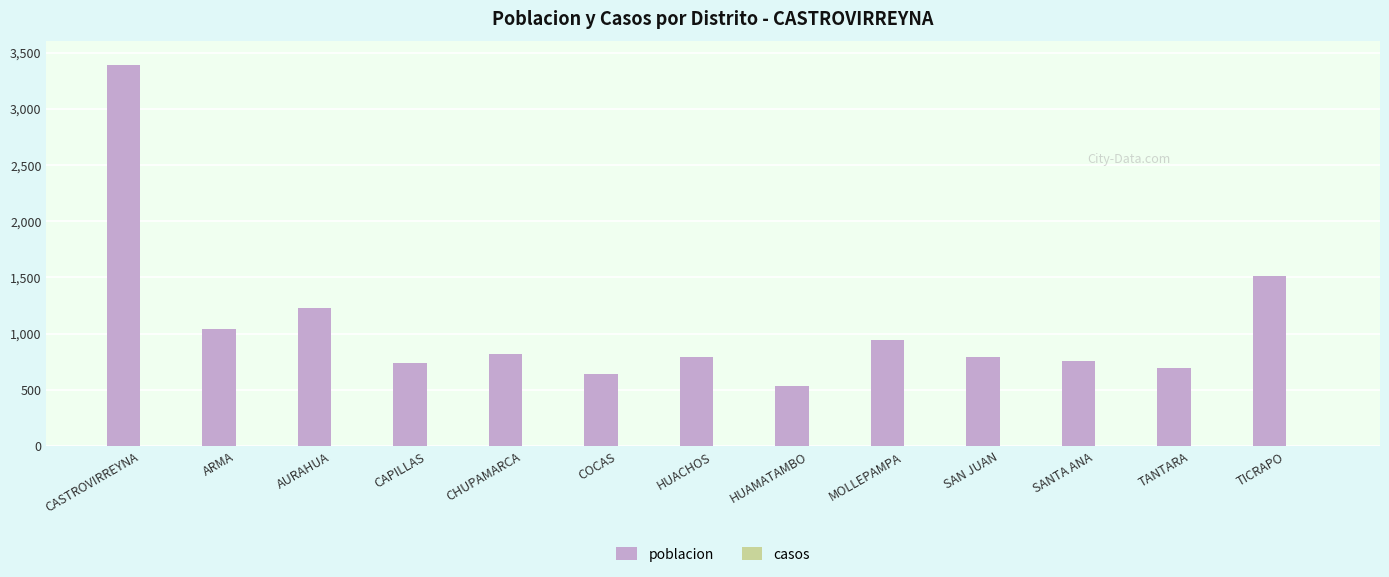

What is the sum of the values at HUAMATAMBO and ARMA?

1573